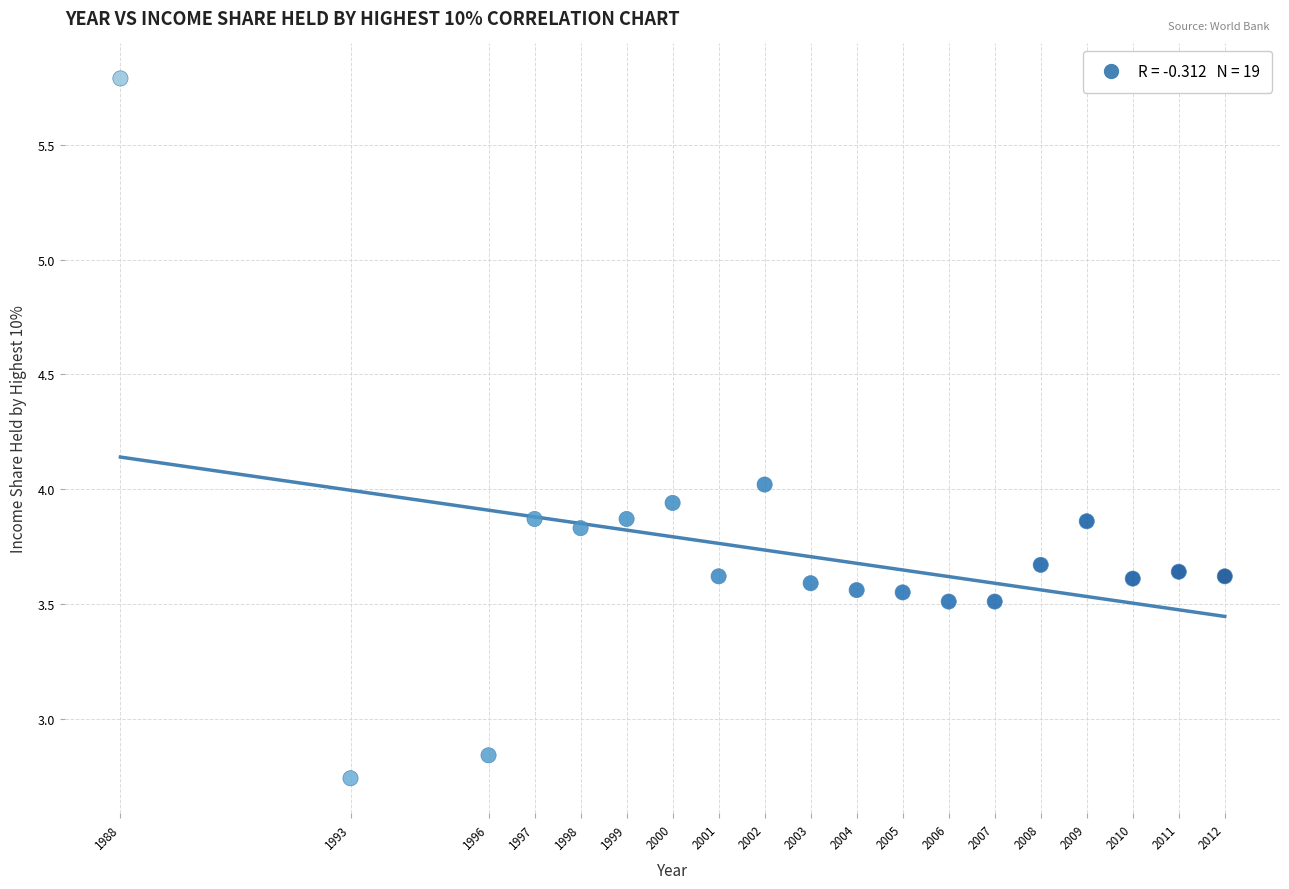

What is the range of X values (max minus min)?

24.0